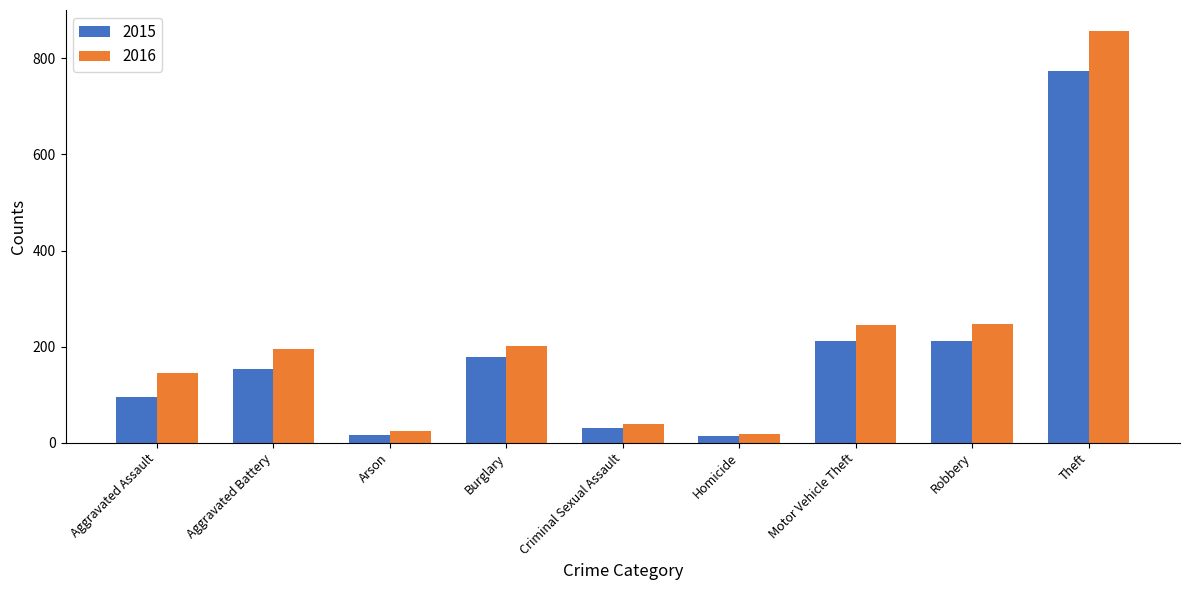

True or false: 2015 has a value of 178 at Burglary.

True